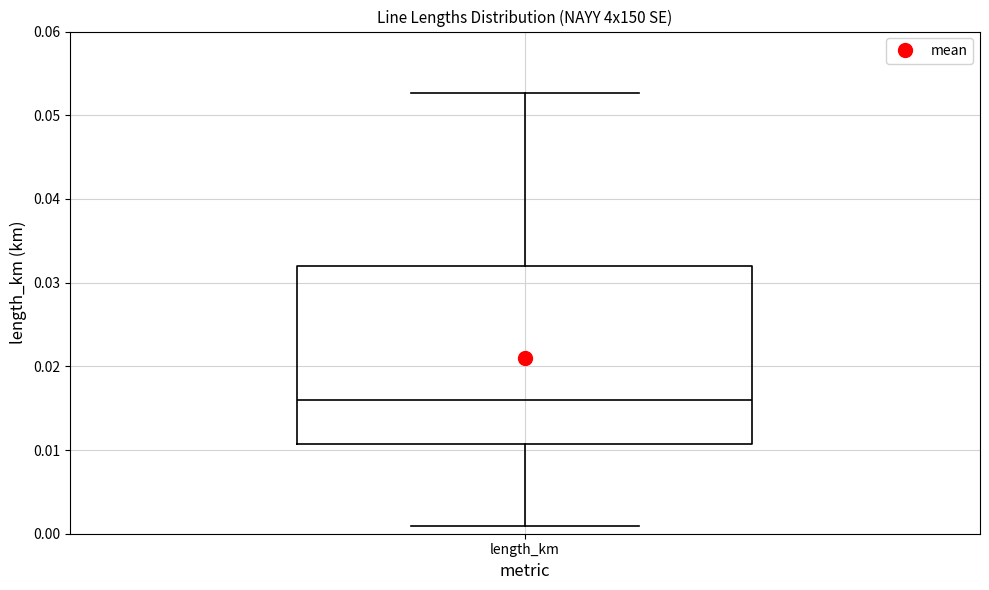

Transcribe this box plot: give where the median line is, the range the box spans, and where the two whiskers end, as read against the y-axis. The values are not printed on the chart, so give them approximately, as read against the axis.

median 0.016, box 0.011 to 0.032, whiskers 0.001 to 0.053